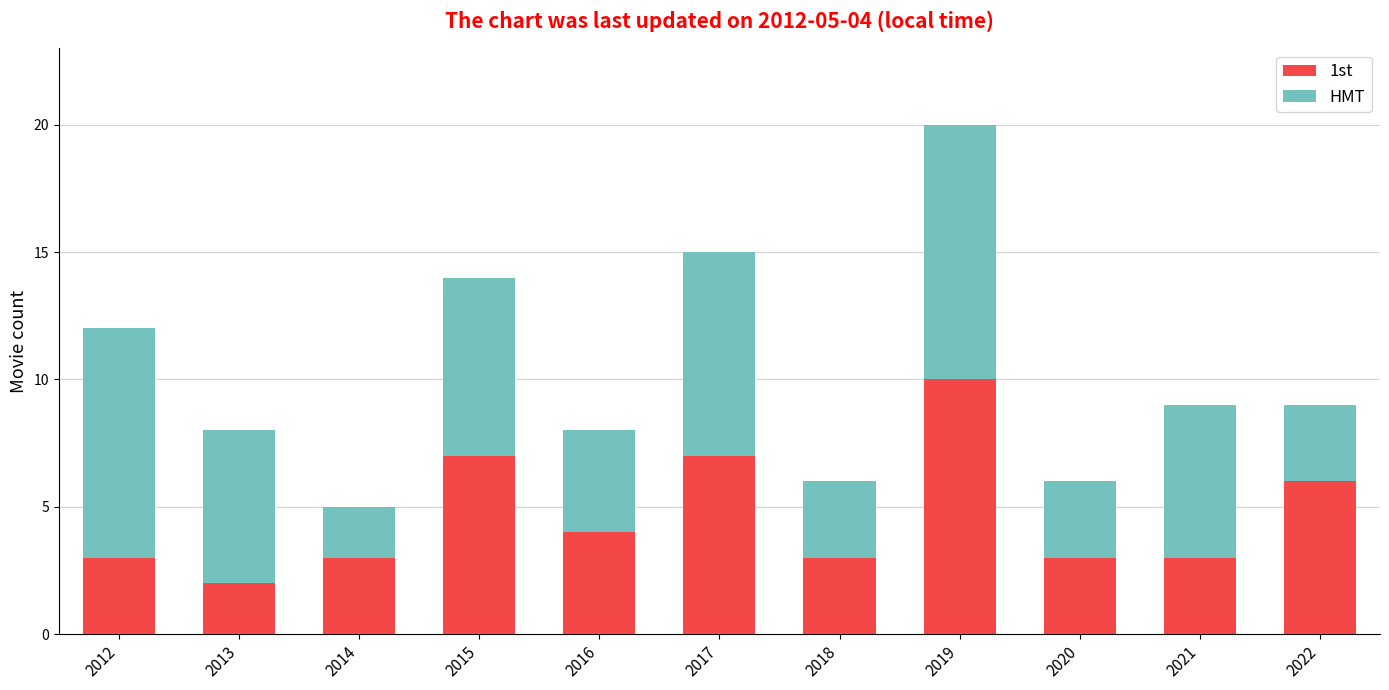

At which category is the sum across all series the highest?

2019